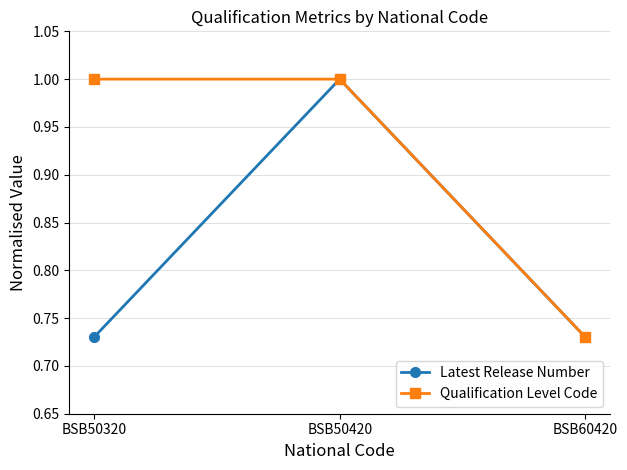

At which label is Qualification Level Code closest to 0?

BSB60420